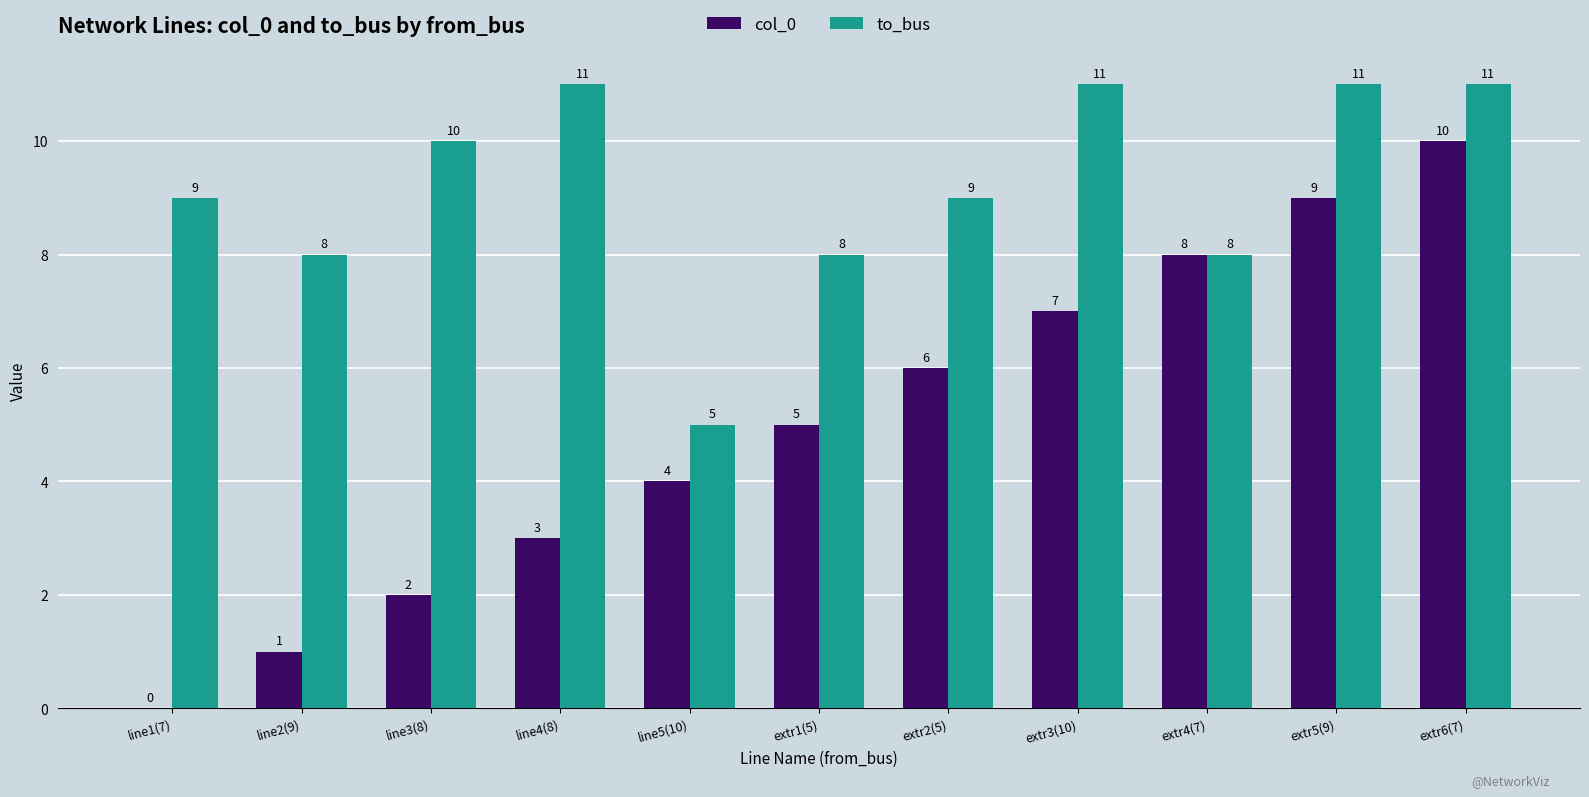

Between line1(7) and line4(8), which series saw the biggest shift?

col_0